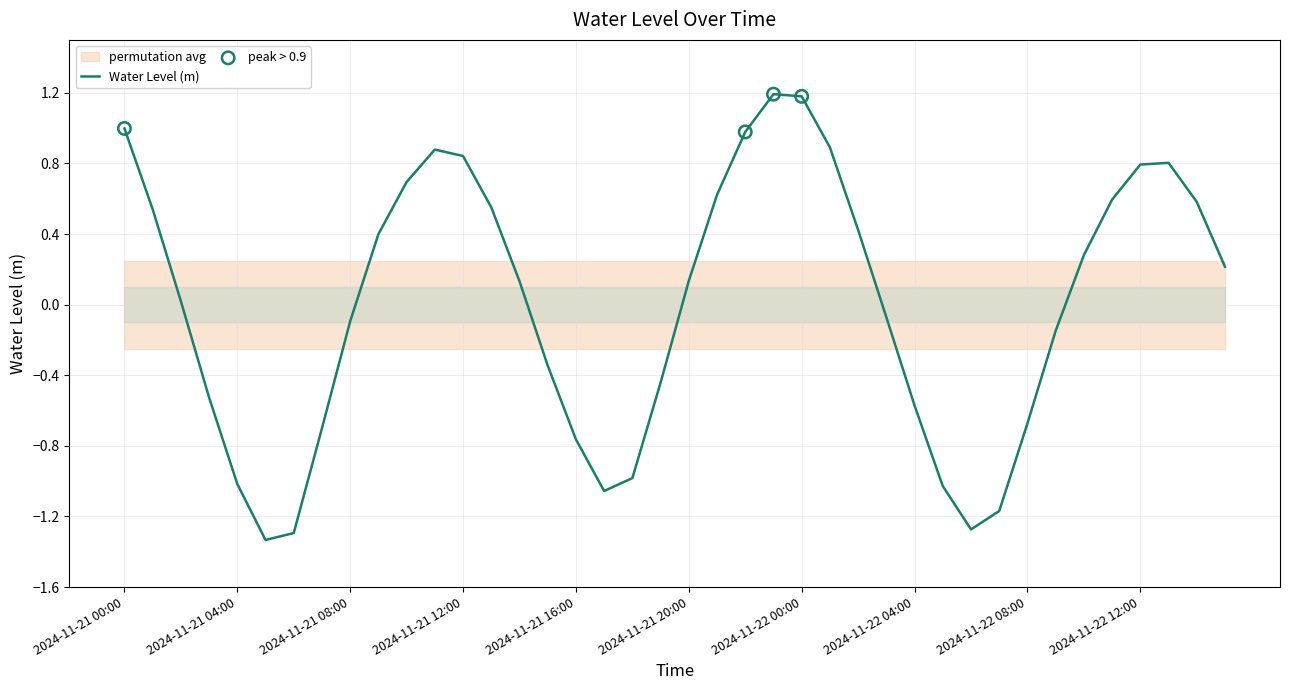

What is the change in value from 2024-11-22 10:00 to 2024-11-22 14:00?

+0.3